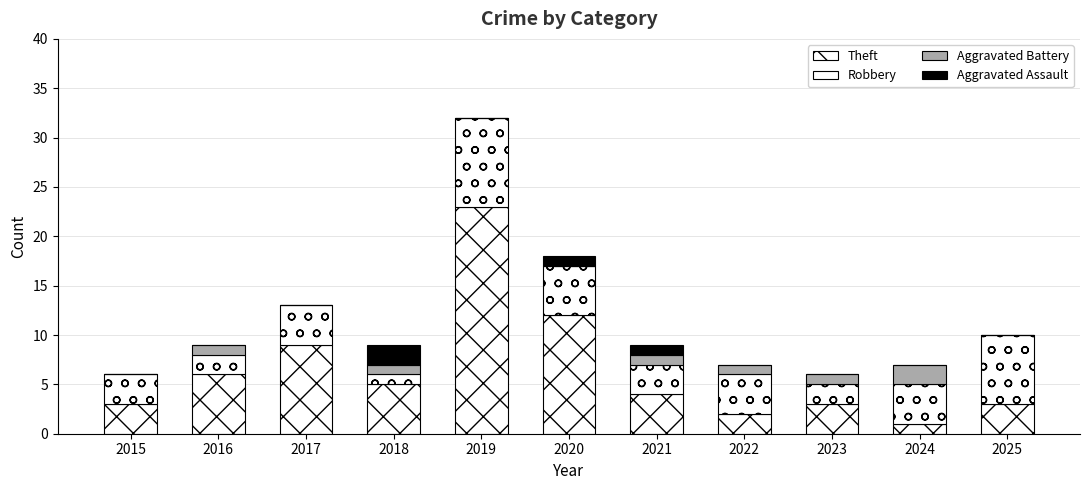

Rank the series at 2019 from lowest to highest value.

Aggravated Battery, Aggravated Assault, Robbery, Theft